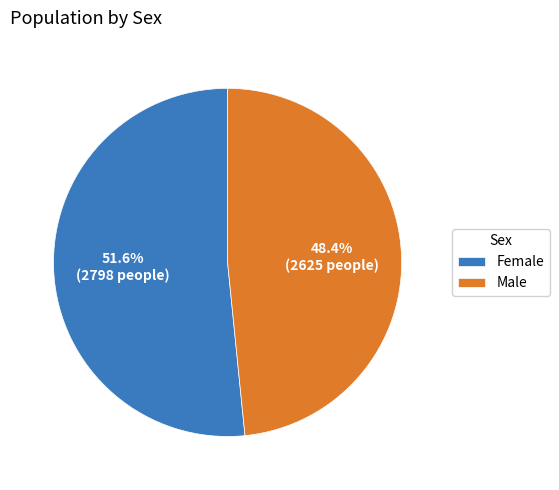

How many slices are in this pie chart?

2